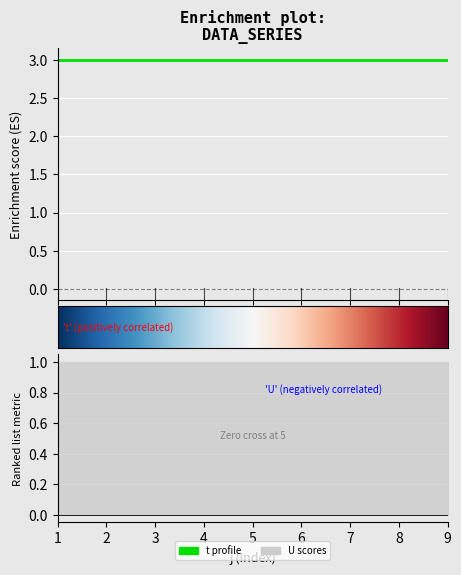

Reading left to right, transcribe all the data shown in this chart.

t: 1=3	2=3	3=3	4=3	5=3	6=3	7=3	8=3	9=3
U: 1=1	2=1	3=1	4=1	5=1	6=1	7=1	8=1	9=1